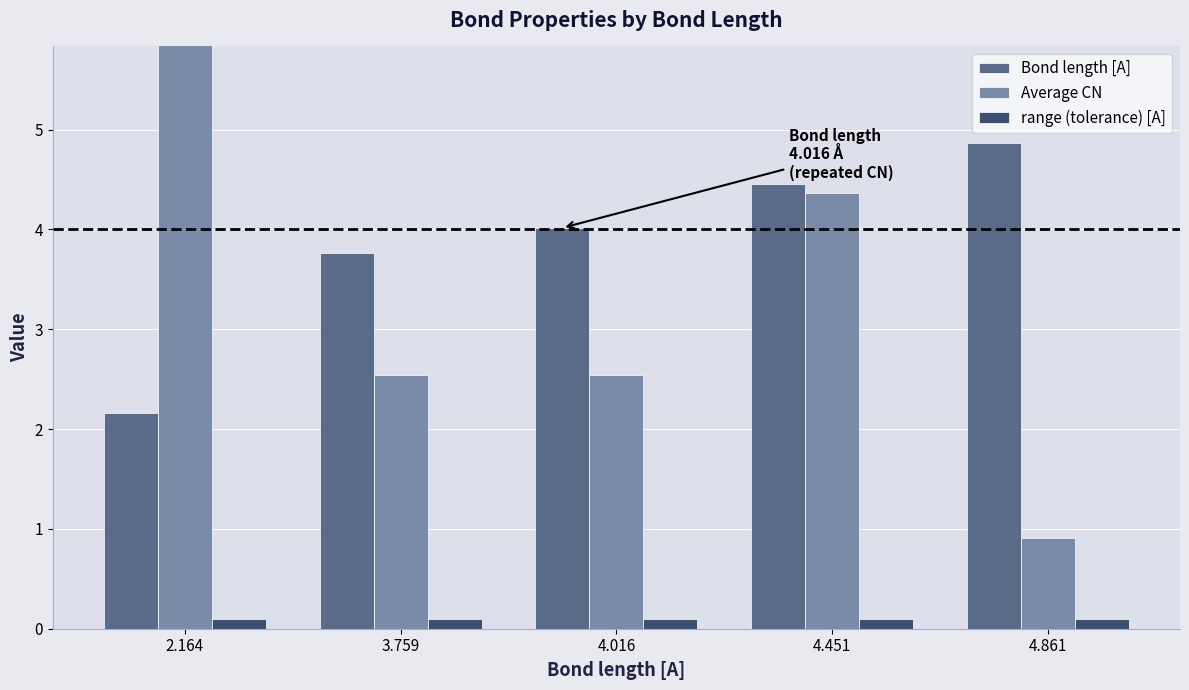

What is the smallest value displayed?

0.1